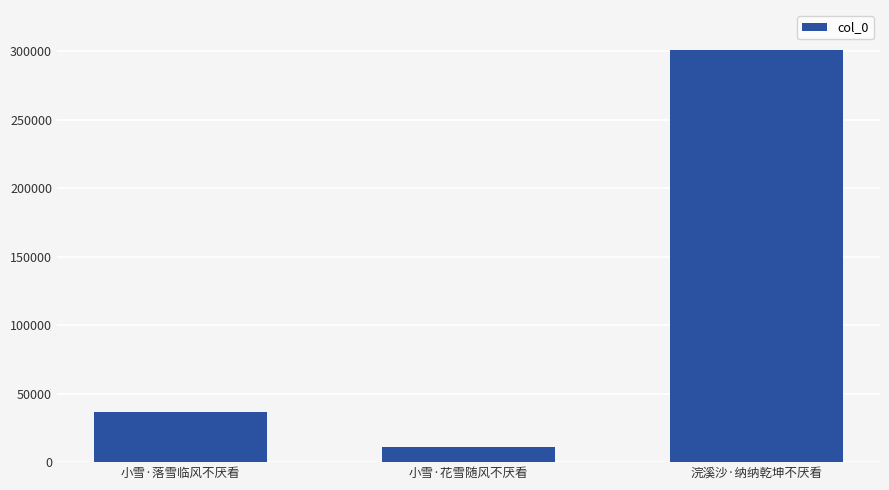

Reading left to right, extract all data points from this chart.

小雪·落雪临风不厌看=36434	小雪·花雪随风不厌看=11282	浣溪沙·纳纳乾坤不厌看=300535